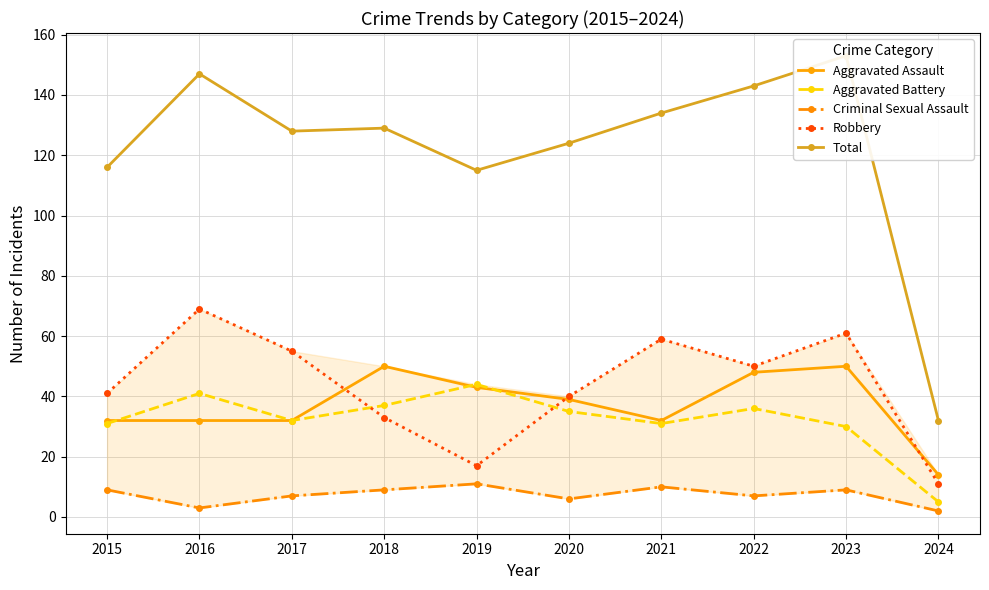

Reading right to left, list all the values displayed in this chart.

Aggravated Assault: 14	50	48	32	39	43	50	32	32	32
Aggravated Battery: 5	30	36	31	35	44	37	32	41	31
Criminal Sexual Assault: 2	9	7	10	6	11	9	7	3	9
Robbery: 11	61	50	59	40	17	33	55	69	41
Total: 32	153	143	134	124	115	129	128	147	116